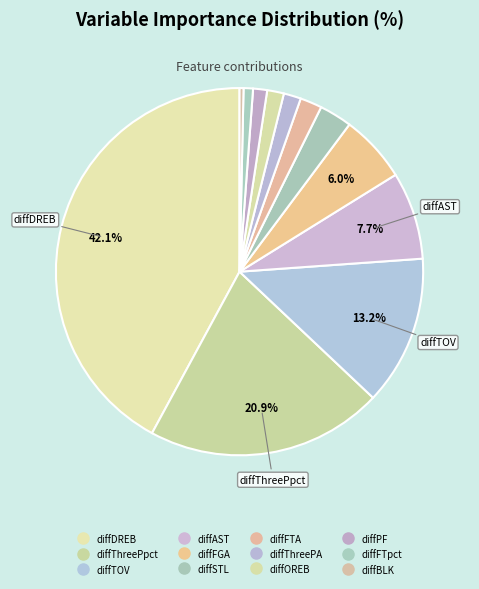

Which category has the smallest portion of the pie?

diffBLK